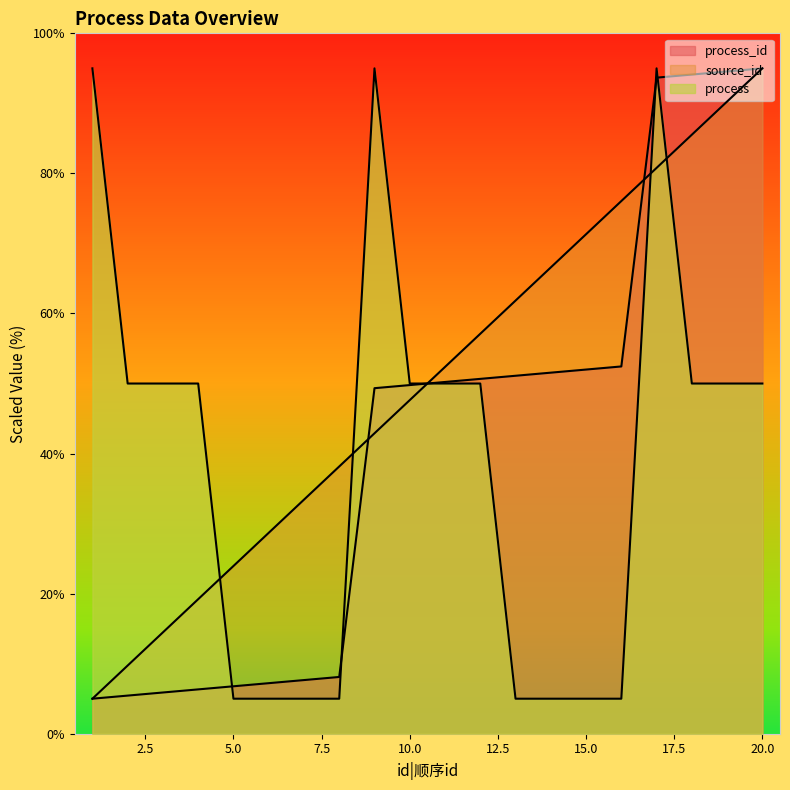

Which category has the highest value across all series?

20